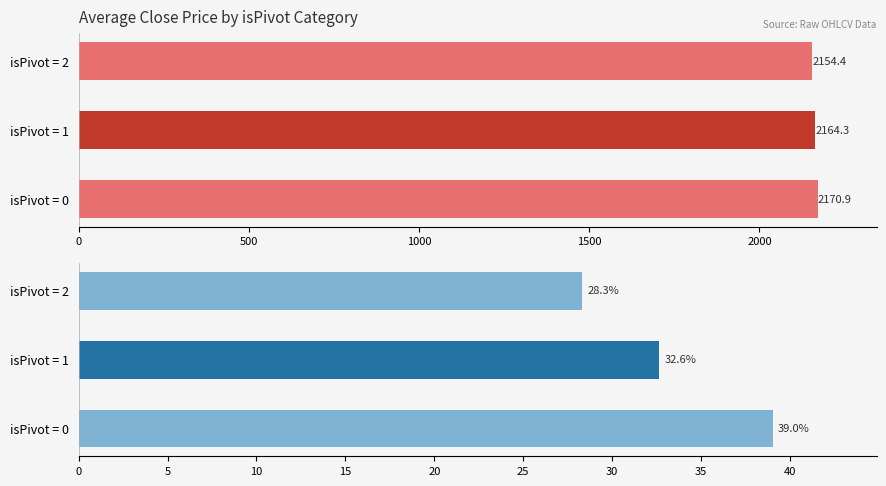

How many groups of bars are there?

3